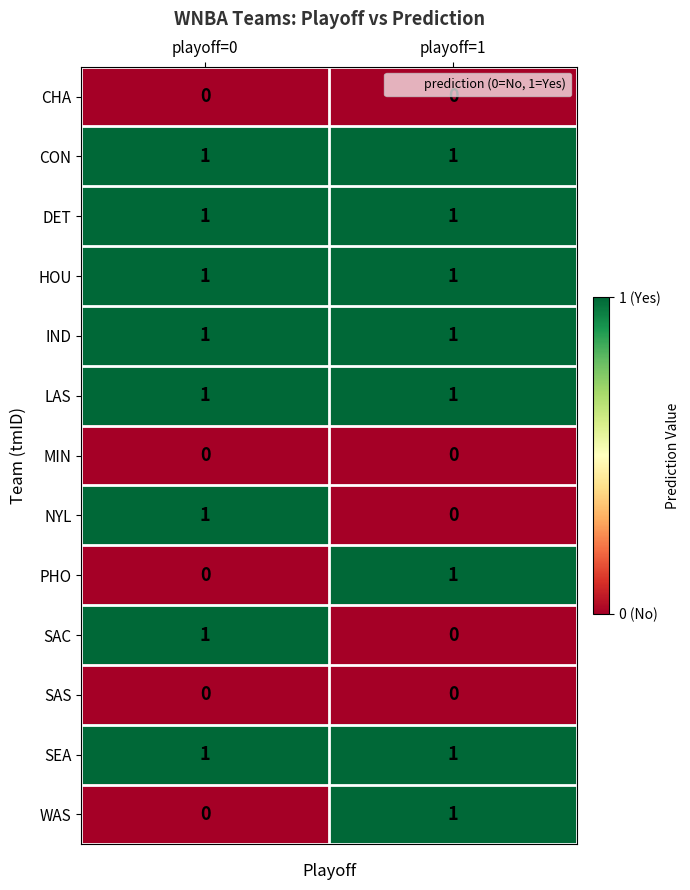

Reading left to right, transcribe all the data shown in this chart.

CHA: playoff=0=0	playoff=1=0
CON: playoff=0=1	playoff=1=1
DET: playoff=0=1	playoff=1=1
HOU: playoff=0=1	playoff=1=1
IND: playoff=0=1	playoff=1=1
LAS: playoff=0=1	playoff=1=1
MIN: playoff=0=0	playoff=1=0
NYL: playoff=0=1	playoff=1=0
PHO: playoff=0=0	playoff=1=1
SAC: playoff=0=1	playoff=1=0
SAS: playoff=0=0	playoff=1=0
SEA: playoff=0=1	playoff=1=1
WAS: playoff=0=0	playoff=1=1